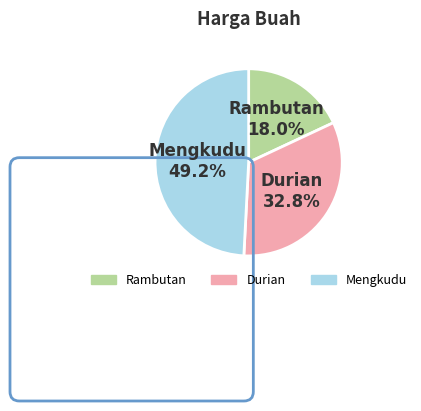

Count the number of slices in the pie.

3